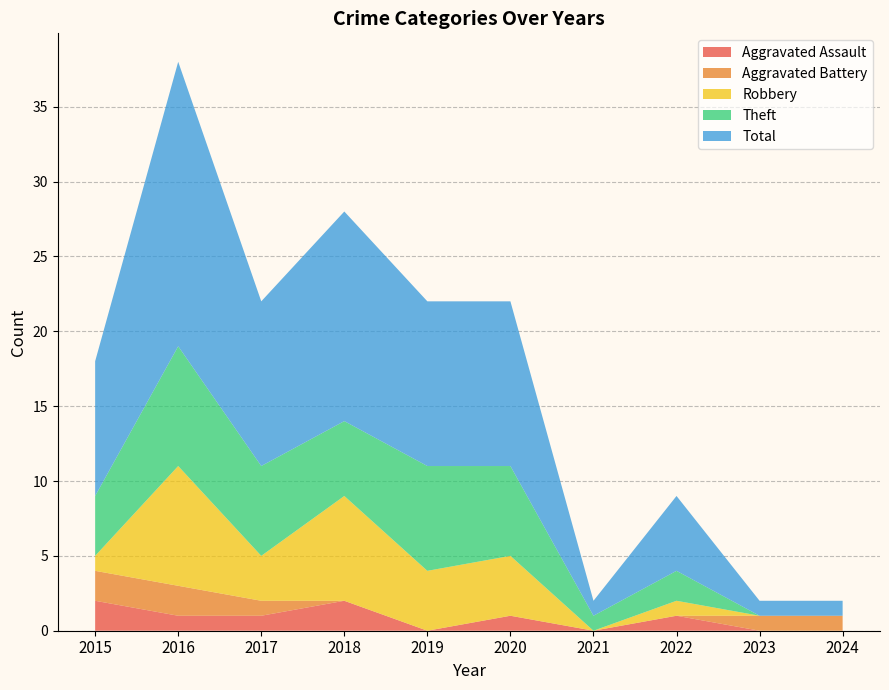

Reading left to right, what are all the values shown in this chart?

Aggravated Assault: 2015=2	2016=1	2017=1	2018=2	2019=0	2020=1	2021=0	2022=1	2023=0	2024=0
Aggravated Battery: 2015=2	2016=2	2017=1	2018=0	2019=0	2020=0	2021=0	2022=0	2023=1	2024=1
Robbery: 2015=1	2016=8	2017=3	2018=7	2019=4	2020=4	2021=0	2022=1	2023=0	2024=0
Theft: 2015=4	2016=8	2017=6	2018=5	2019=7	2020=6	2021=1	2022=2	2023=0	2024=0
Total: 2015=9	2016=19	2017=11	2018=14	2019=11	2020=11	2021=1	2022=5	2023=1	2024=1